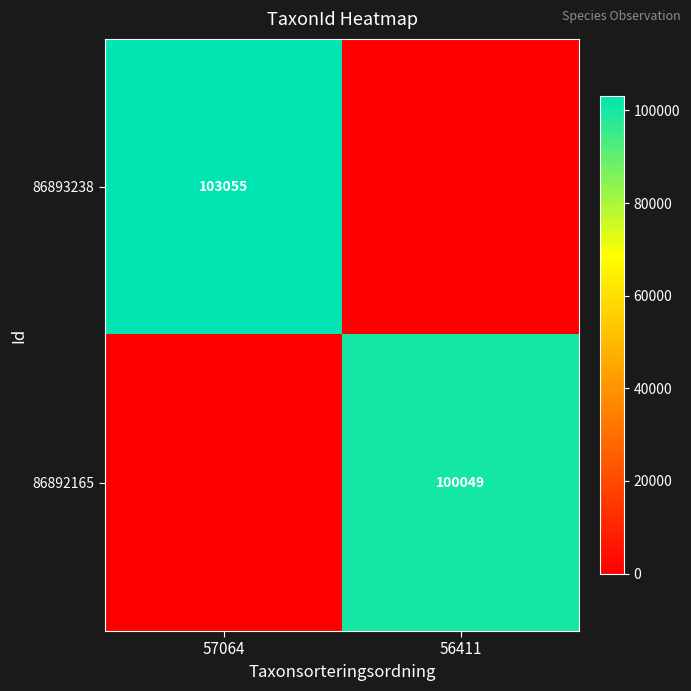

The value of 86892165 at 56411 is 33650. True or false?

False